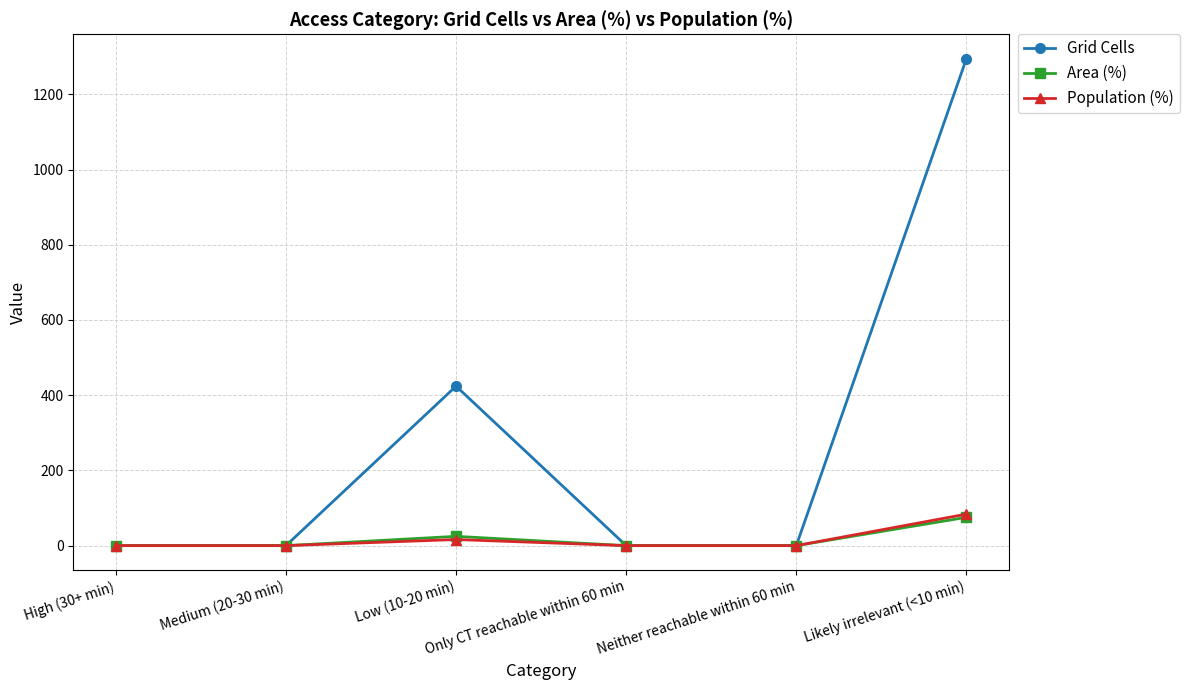

Reading right to left, extract all data points from this chart.

Grid Cells: Likely irrelevant (<10 min)=1295.0	Neither reachable within 60 min=0.0	Only CT reachable within 60 min=0.0	Low (10-20 min)=424.0	Medium (20-30 min)=0.0	High (30+ min)=0.0
Area (%): Likely irrelevant (<10 min)=75.3	Neither reachable within 60 min=0.0	Only CT reachable within 60 min=0.0	Low (10-20 min)=24.7	Medium (20-30 min)=0.0	High (30+ min)=0.0
Population (%): Likely irrelevant (<10 min)=83.8	Neither reachable within 60 min=0.0	Only CT reachable within 60 min=0.0	Low (10-20 min)=16.2	Medium (20-30 min)=0.0	High (30+ min)=0.0